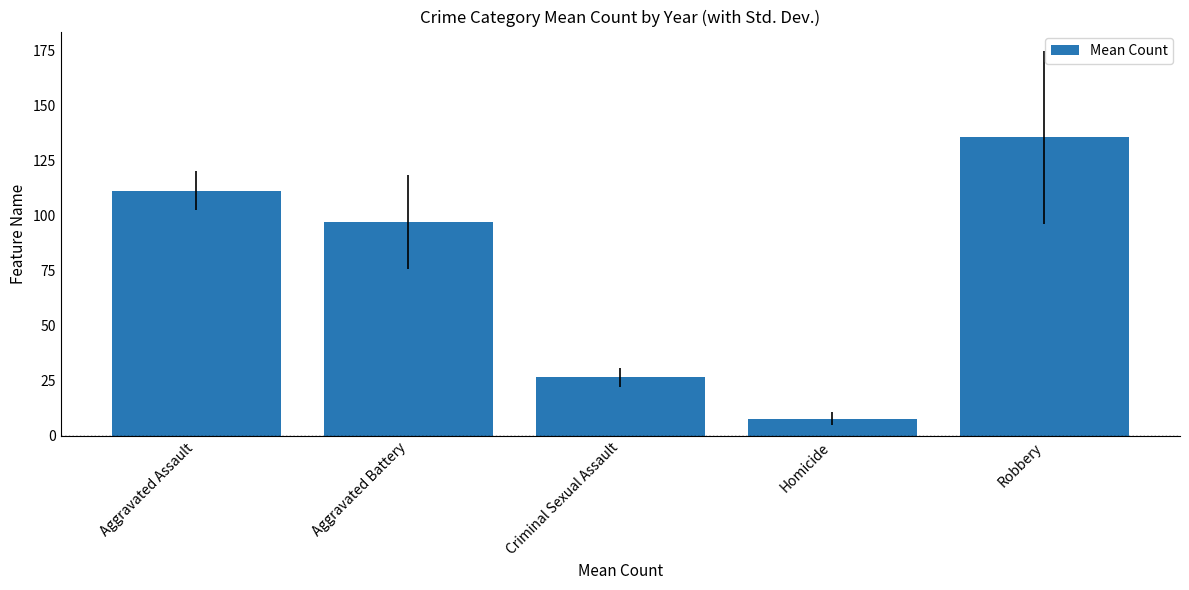

At which label is the value closest to 71?

Aggravated Battery